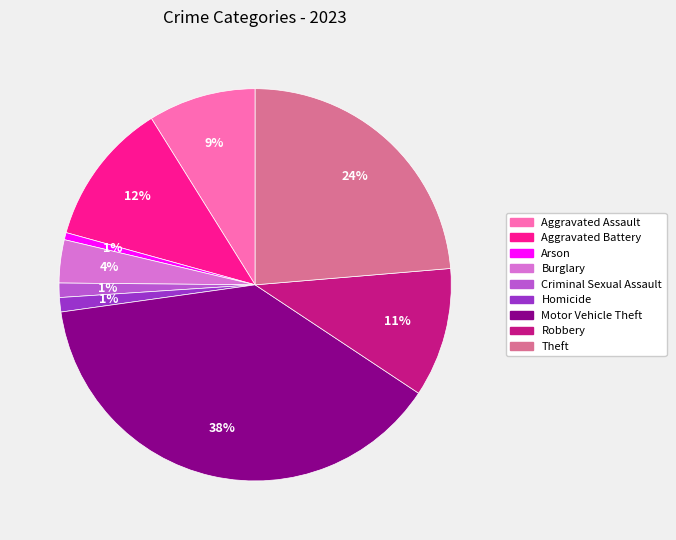

Do Aggravated Battery and Robbery together represent more than half of the pie?

No